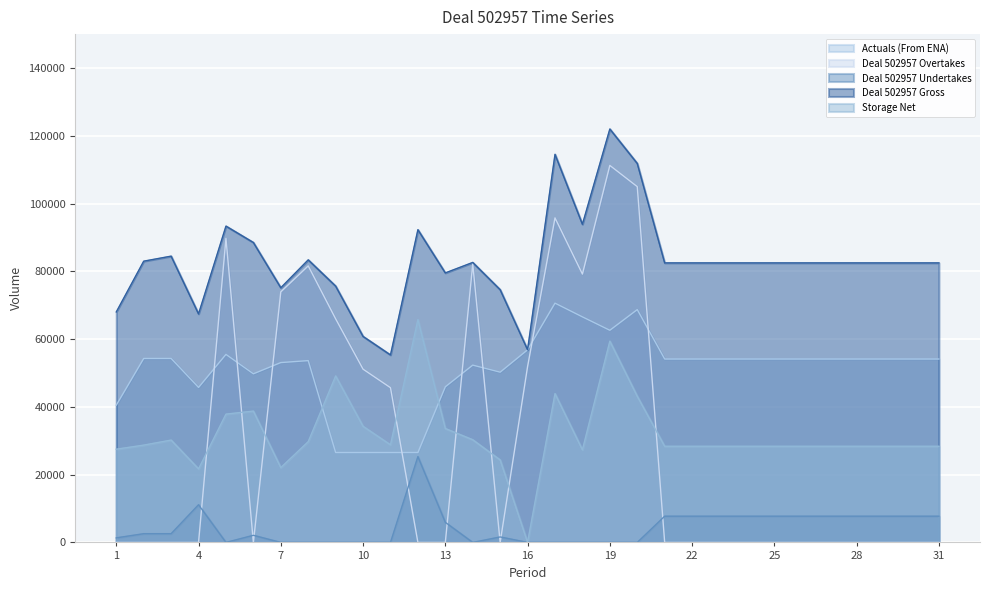

At which category does the chart reach its peak across all series?

19